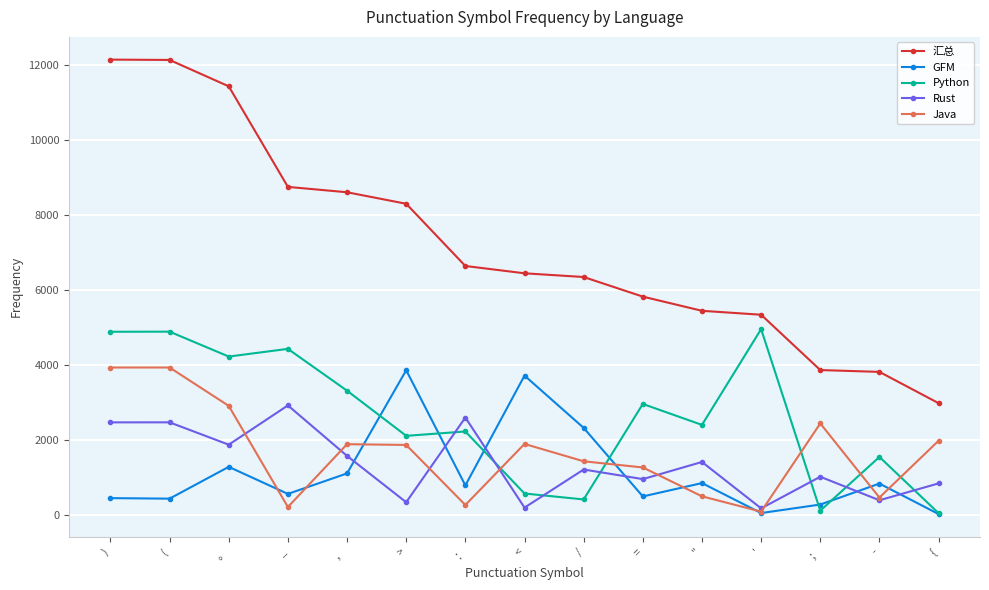

At which label does Python first exceed 2397?

)